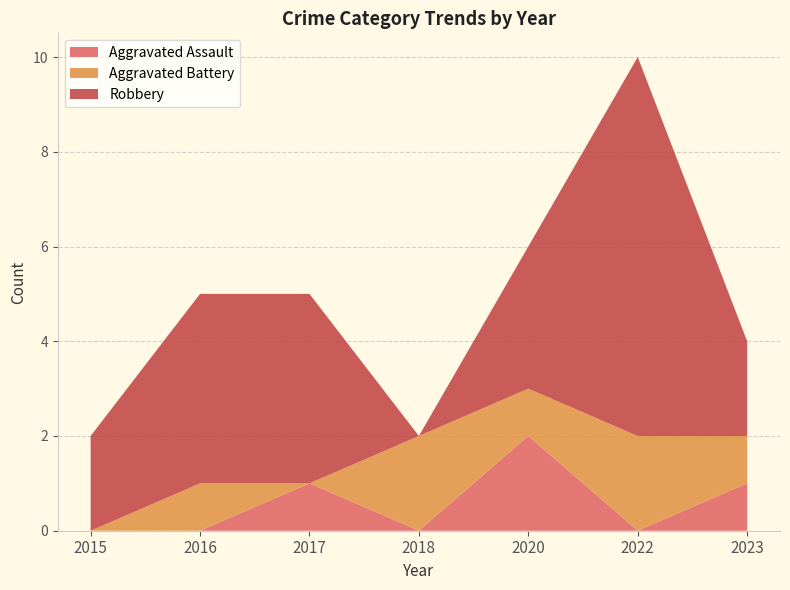

Reading left to right, transcribe all the data shown in this chart.

Aggravated Assault: 2015=0	2016=0	2017=1	2018=0	2020=2	2022=0	2023=1
Aggravated Battery: 2015=0	2016=1	2017=0	2018=2	2020=1	2022=2	2023=1
Robbery: 2015=2	2016=4	2017=4	2018=0	2020=3	2022=8	2023=2